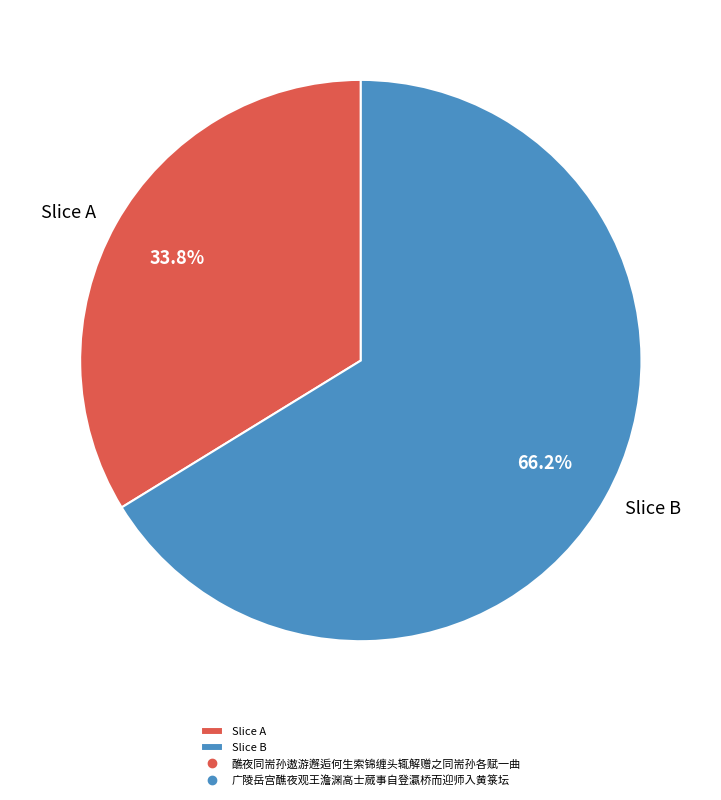

What is the largest slice in the pie chart?

Slice B